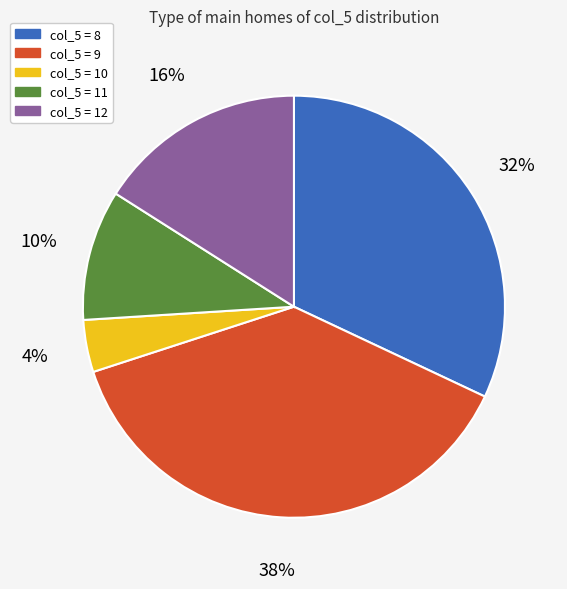

Does any single category account for the majority?

No